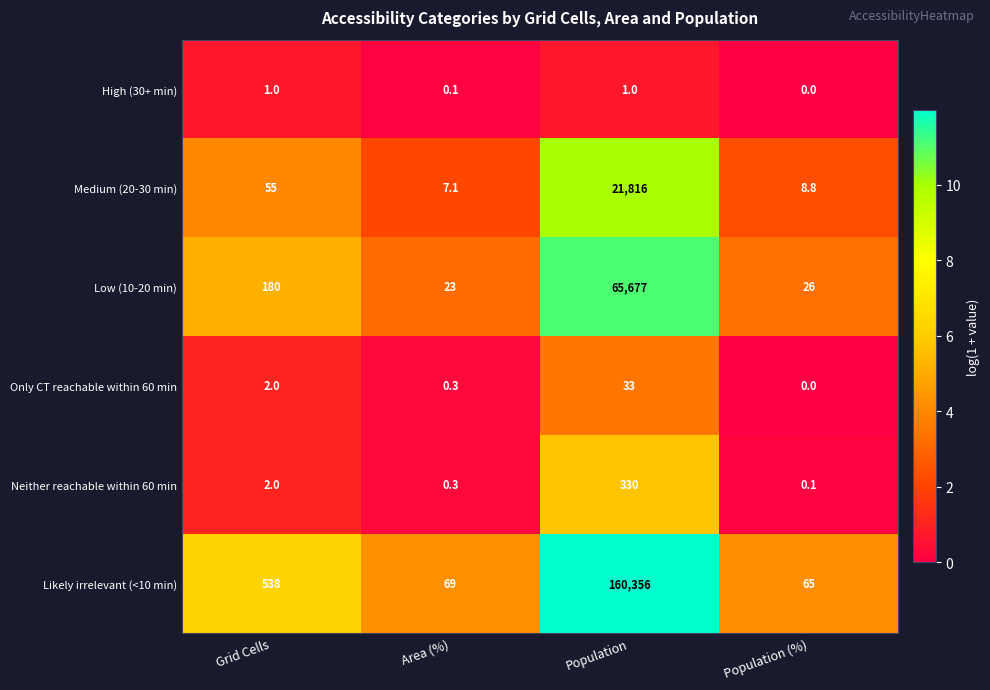

At which category is the sum across all series the highest?

Population